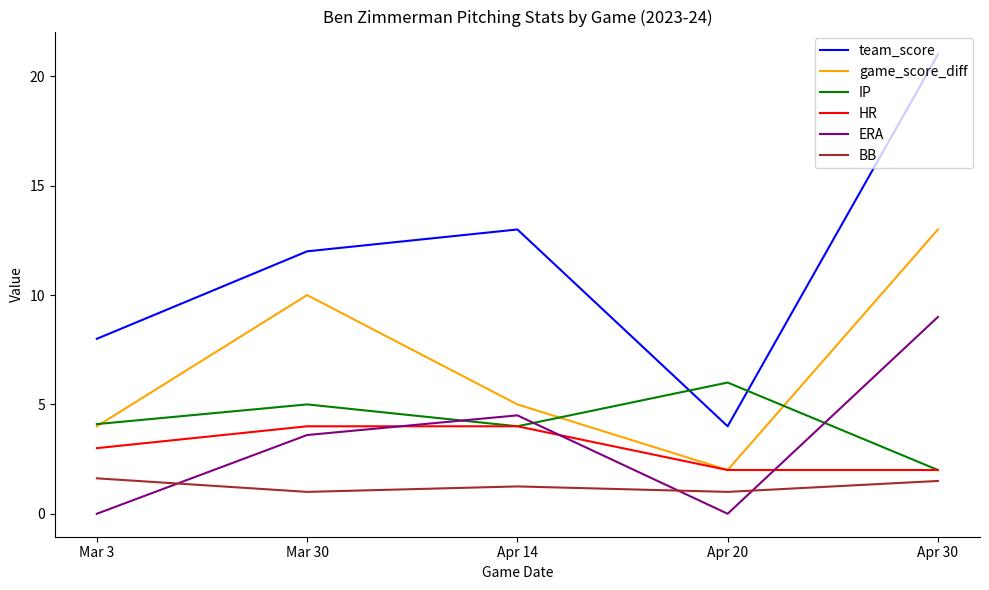

What is the greatest value displayed?

21.0